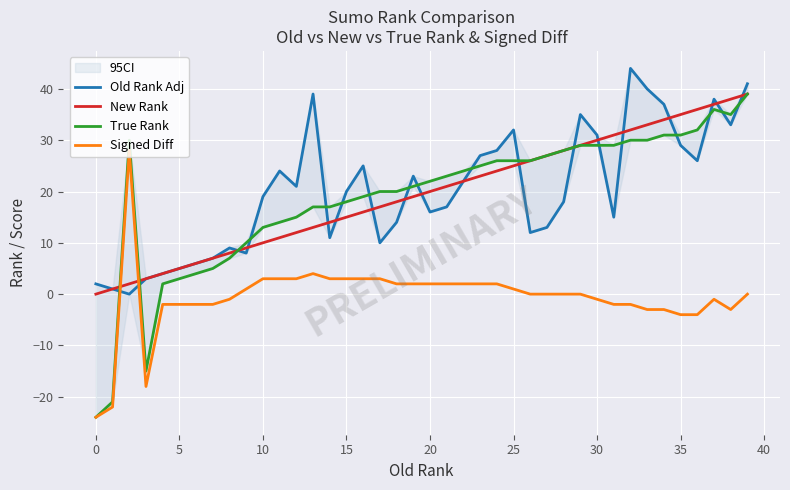

The value of New Rank at 20 is 32. True or false?

False